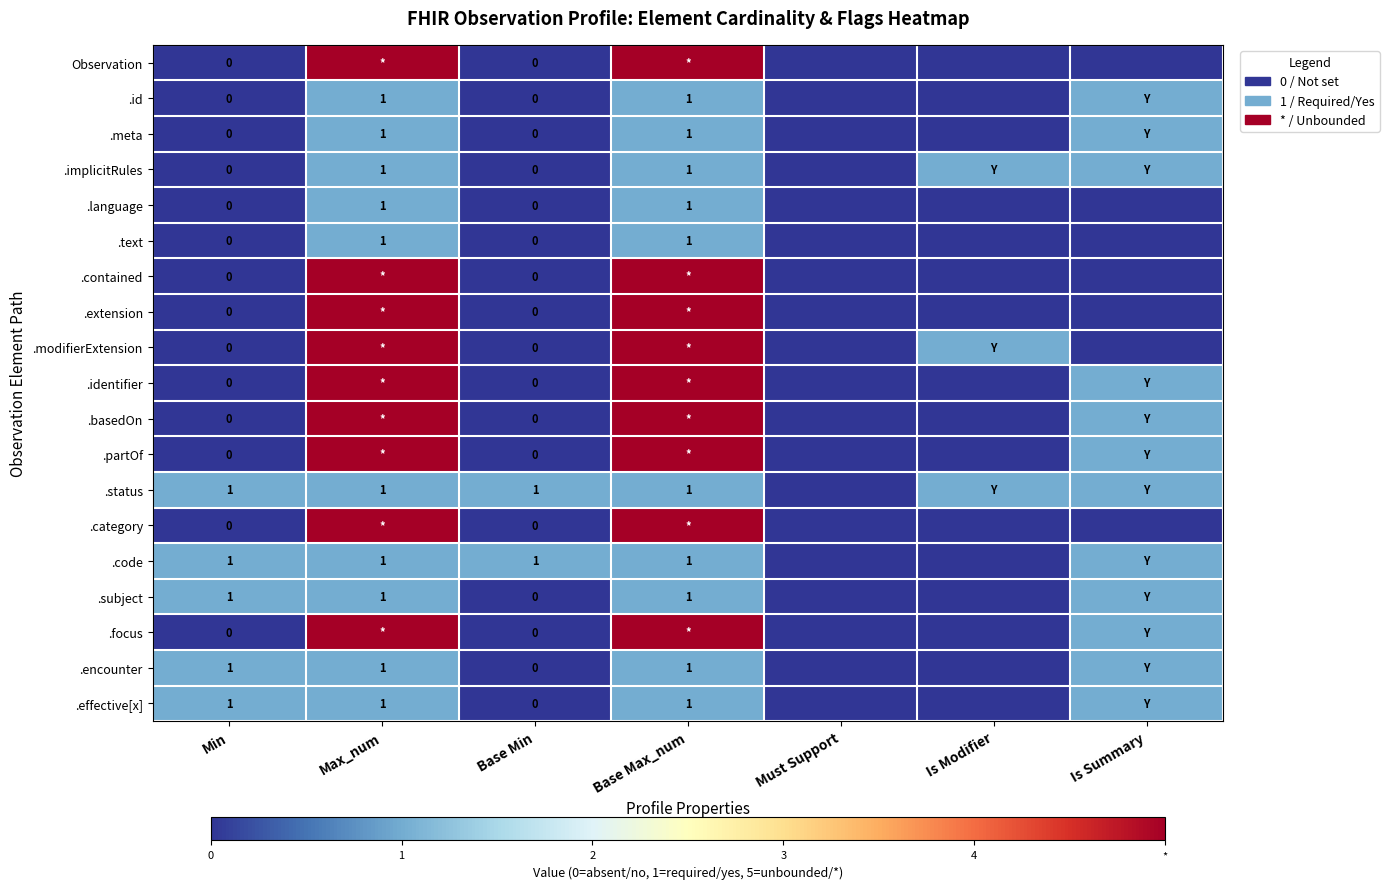

At how many categories does at least one series exceed 2?

2